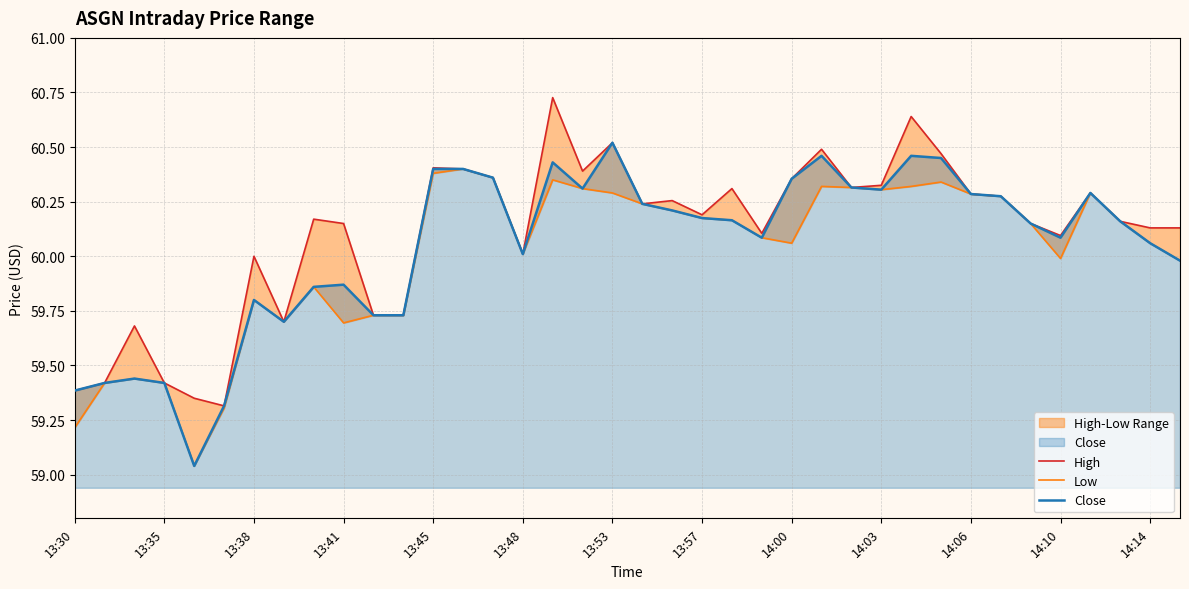

What is the highest value of the Low series?

60.4